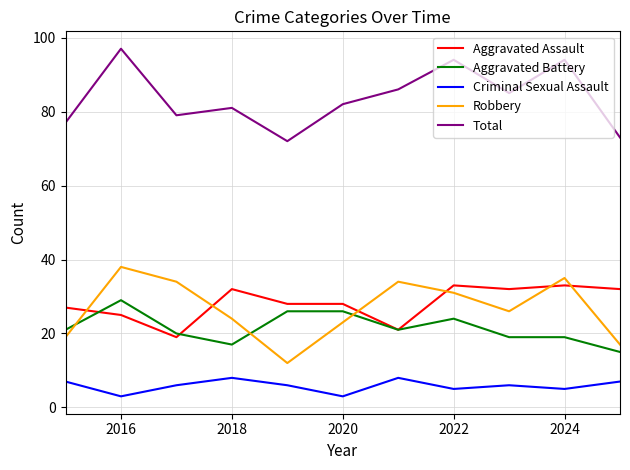

What is the average value of the Total series?

84